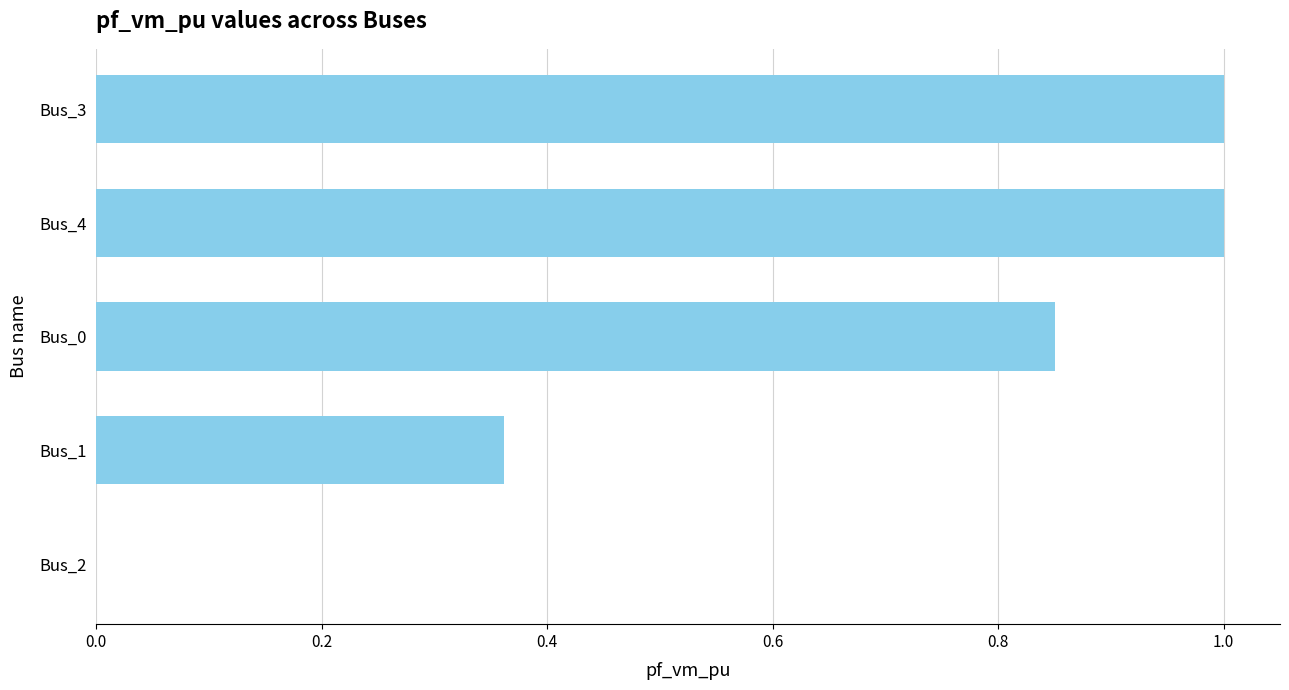

At which label is the value closest to 0?

Bus_2